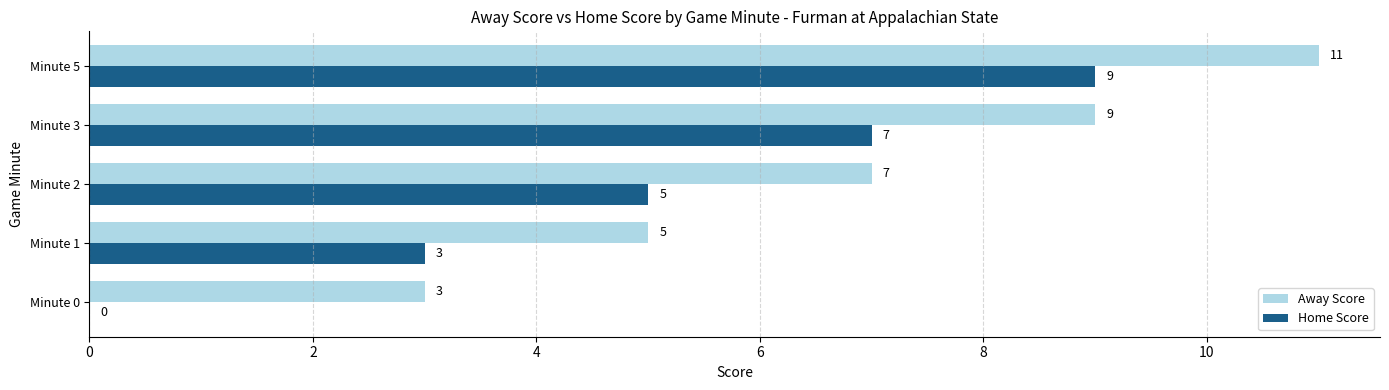

Which series has the largest total across all categories?

Away Score